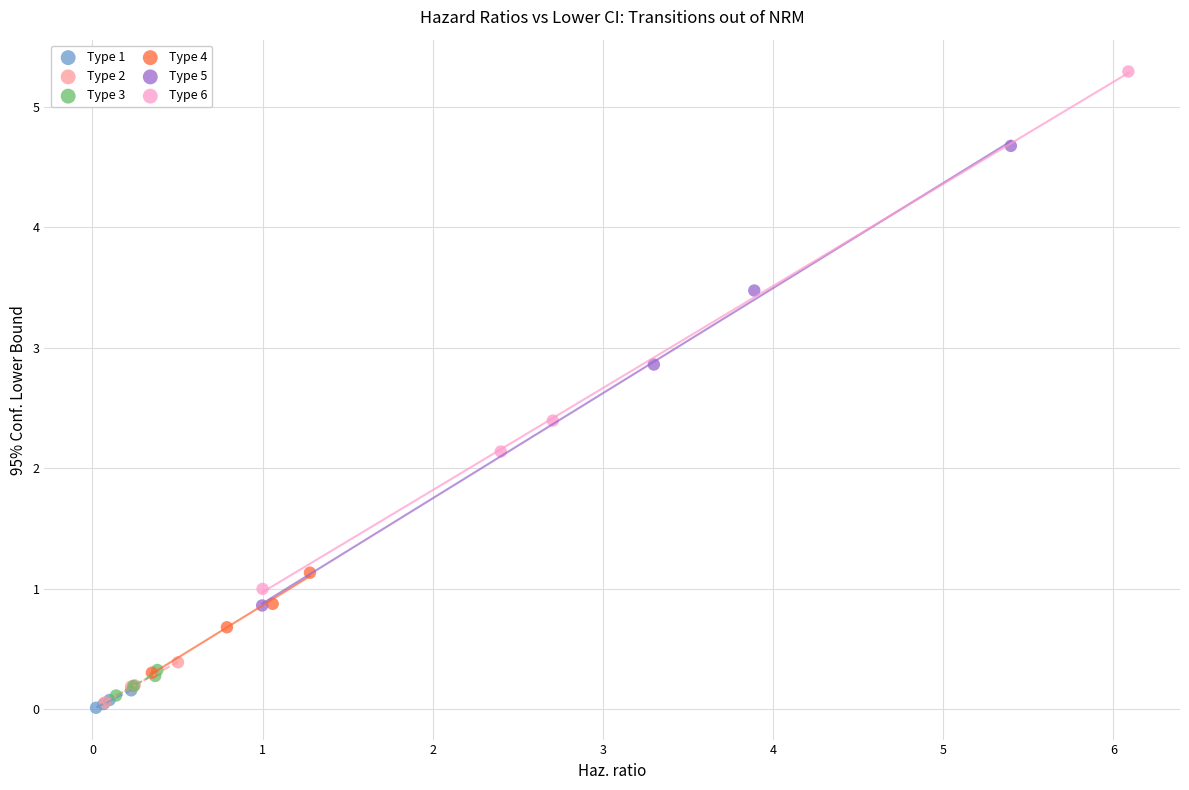

What are all the series names shown in the legend?

Type 1, Type 2, Type 3, Type 4, Type 5, Type 6